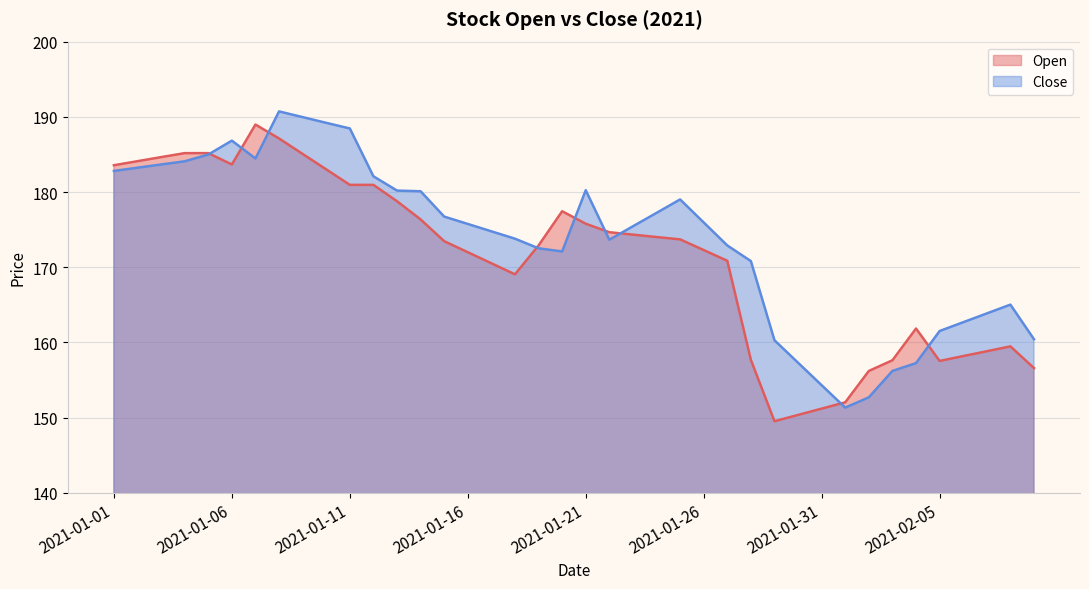

What is the value of the Close point at the 28th from the left?

170.8